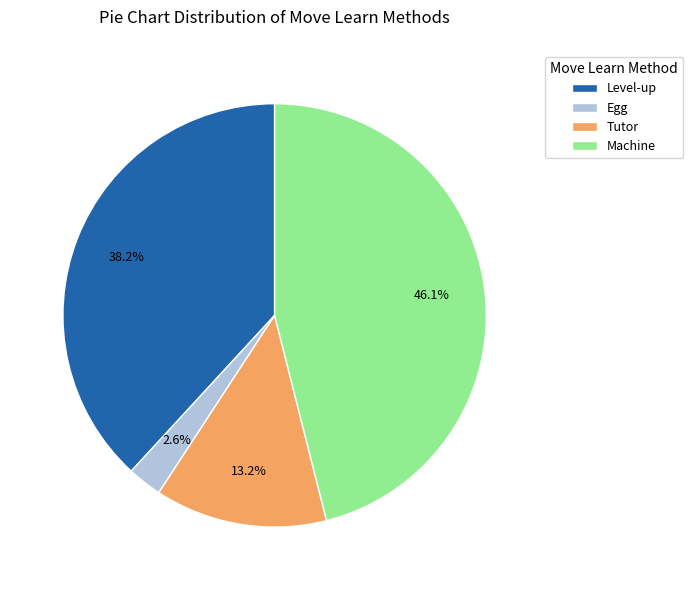

Count the number of slices in the pie.

4